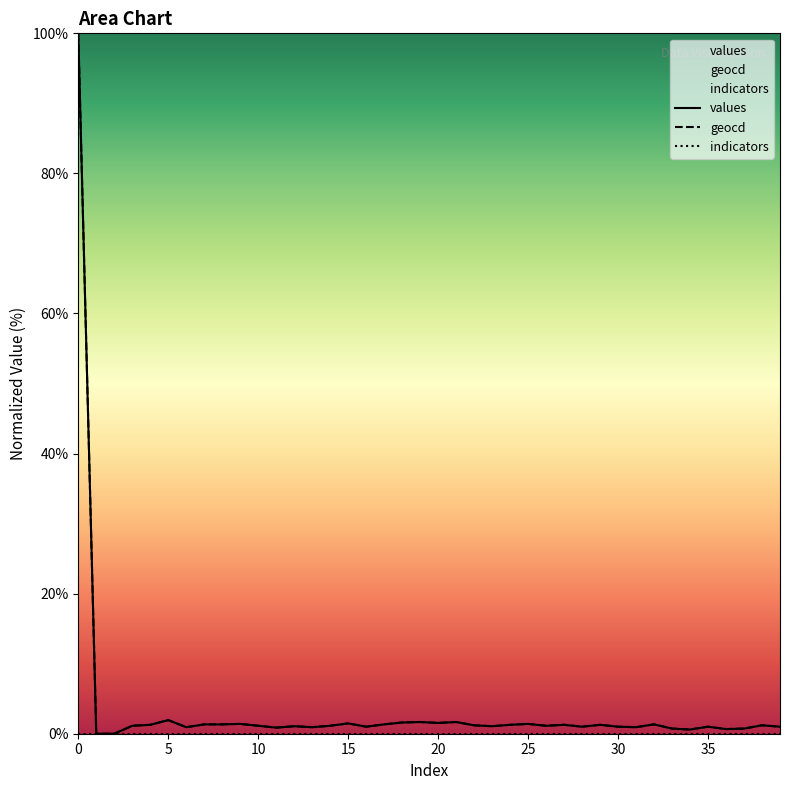

How many interior local peaks does the geocd series have?

12